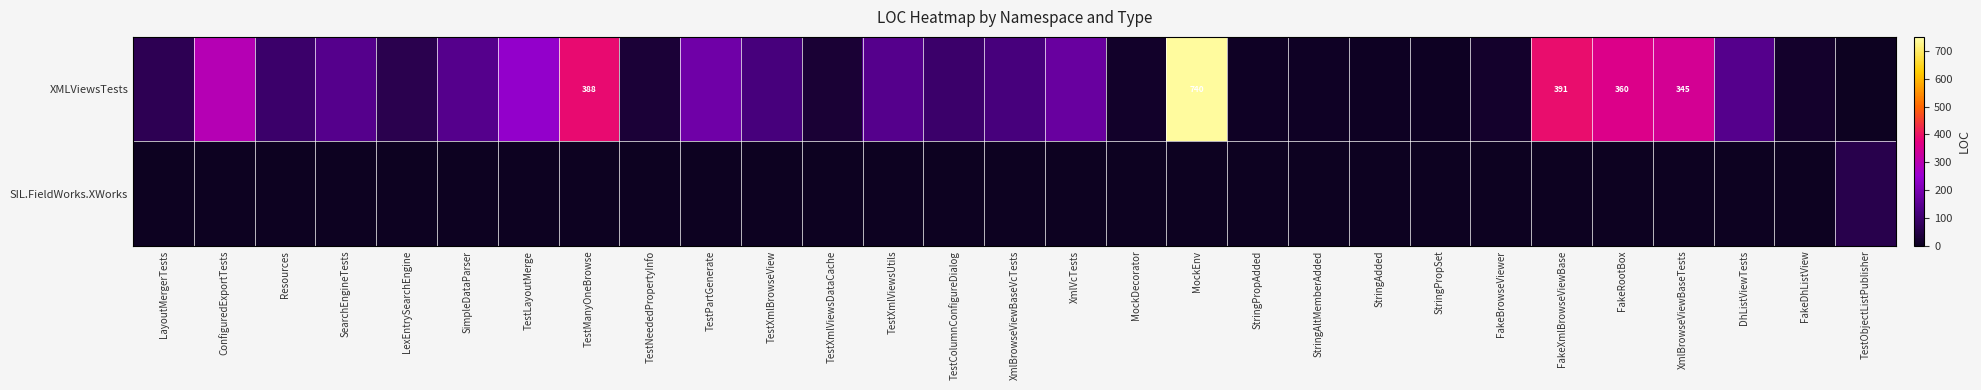

What is the total value across all series at FakeDhListView?

17